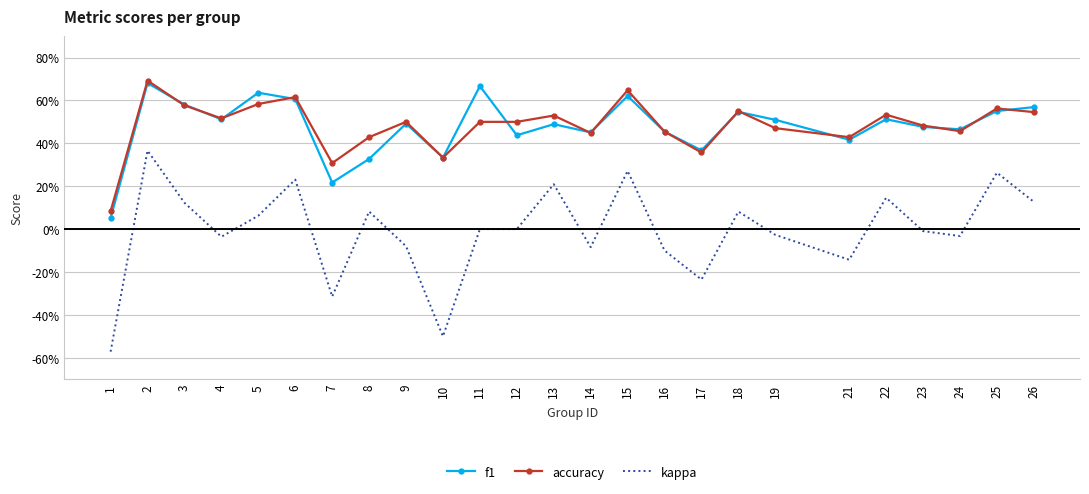

What is the value of the kappa point at the 16th from the left?

-0.1